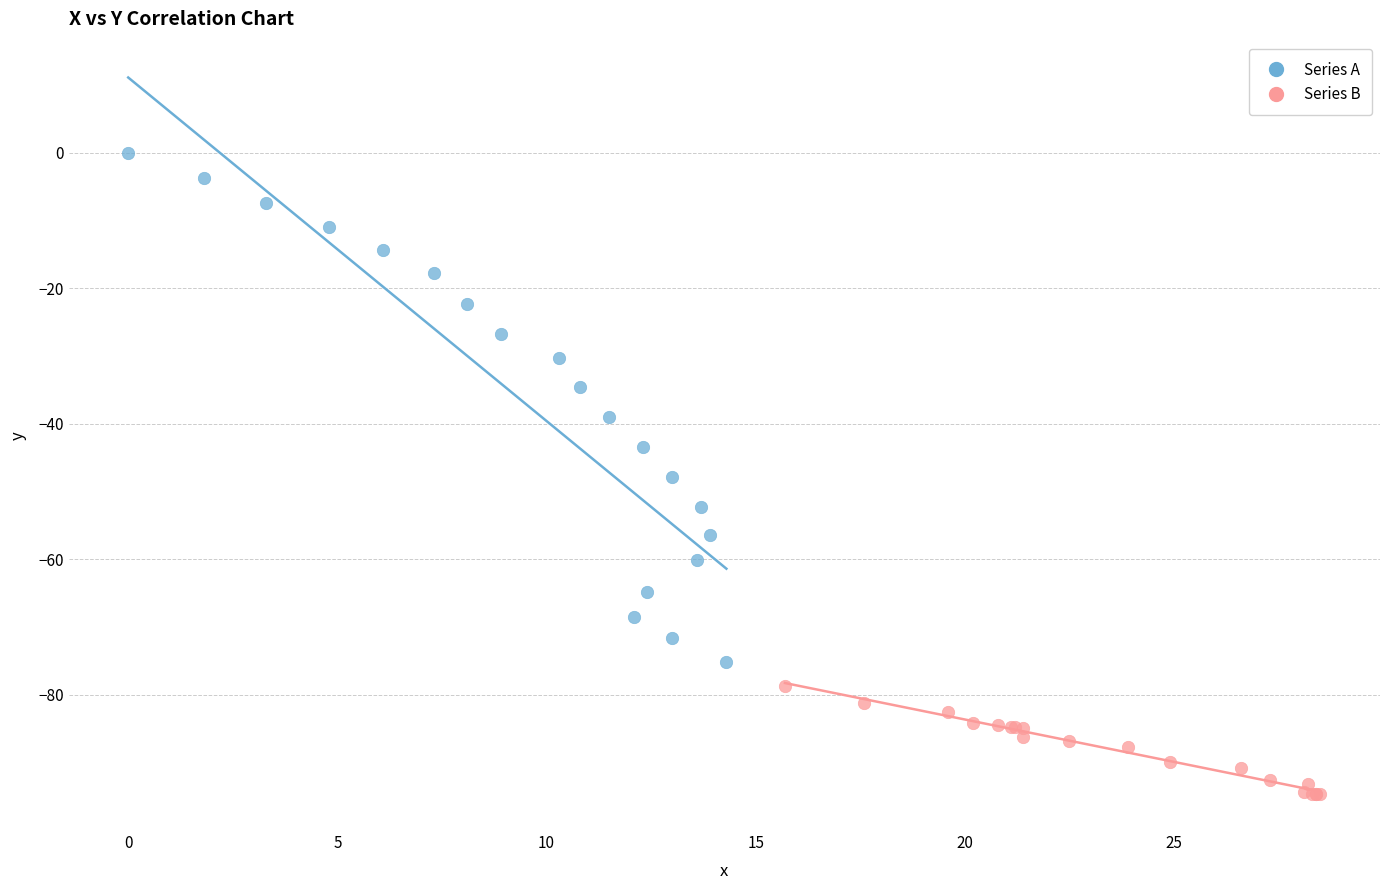

Which series has the largest Y range (max minus min)?

Series A